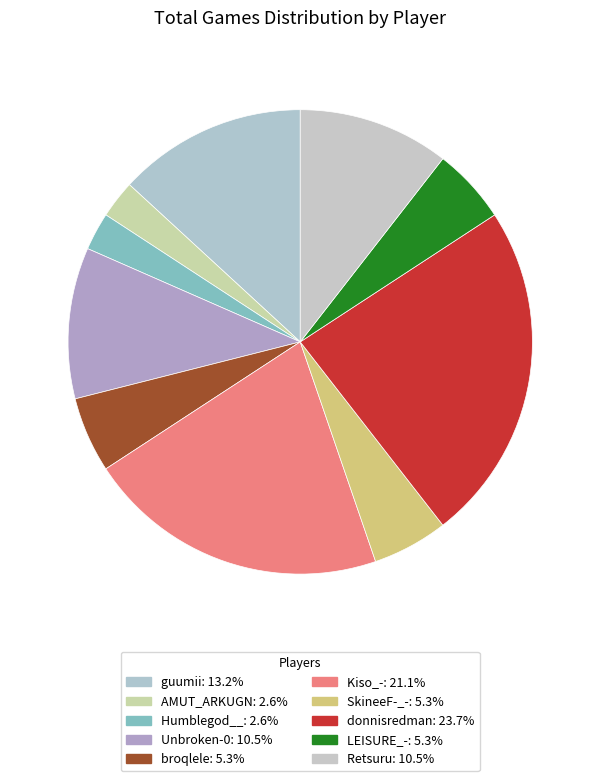

The LEISURE_- slice represents 5% of the pie. True or false?

True